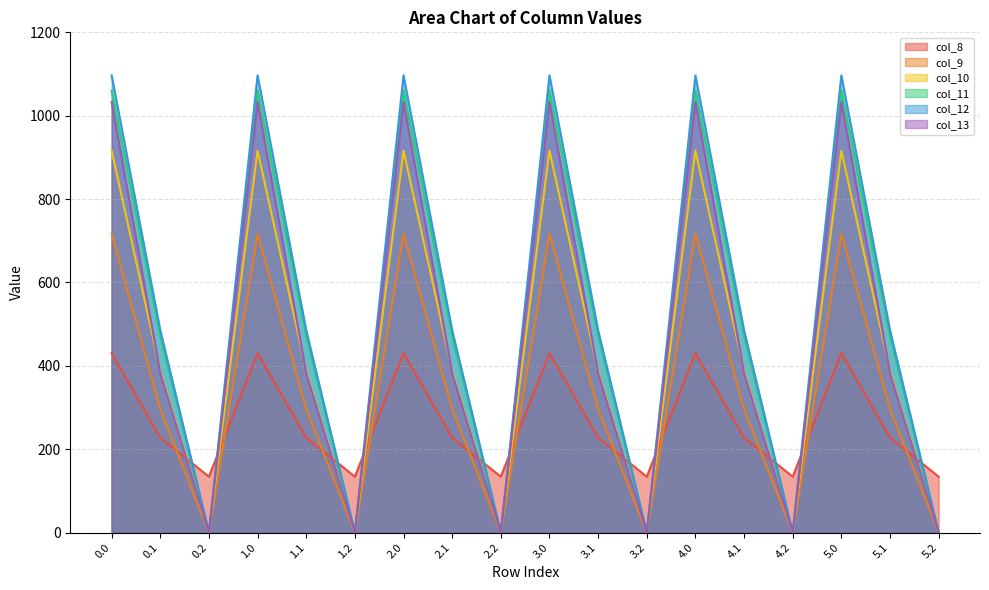

What is the maximum value for col_10?

916.2